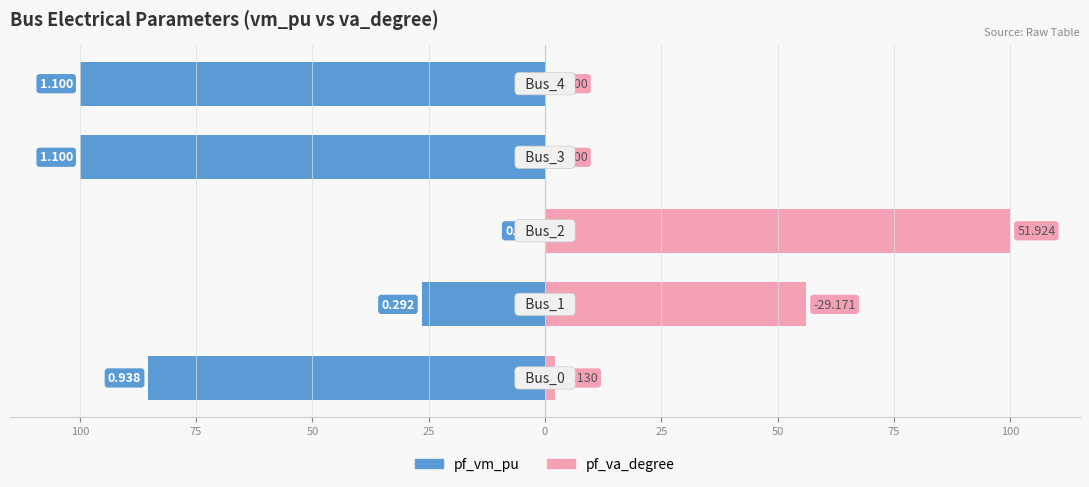

The pf_va_degree series shows 0.0 at 25. True or false?

False